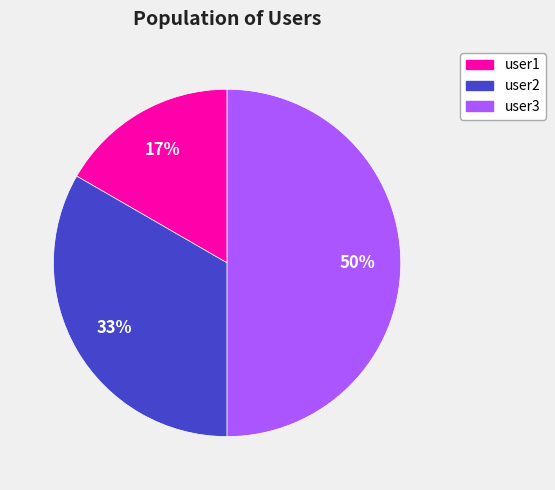

To the nearest percent, what percentage of the pie is user1?

17%